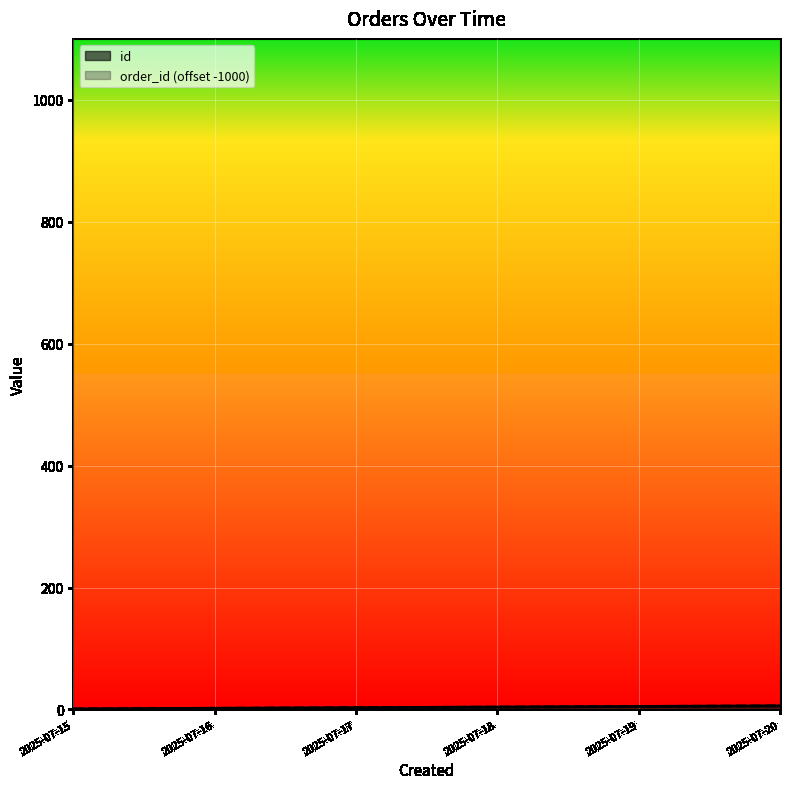

Between 2025-07-16 and 2025-07-17, which is larger?

2025-07-17